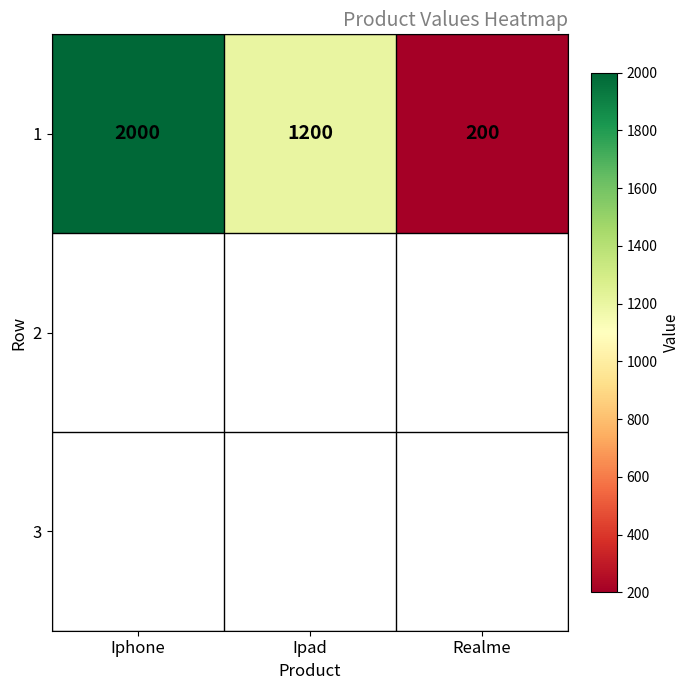

What is the maximum value shown in the chart?

2000